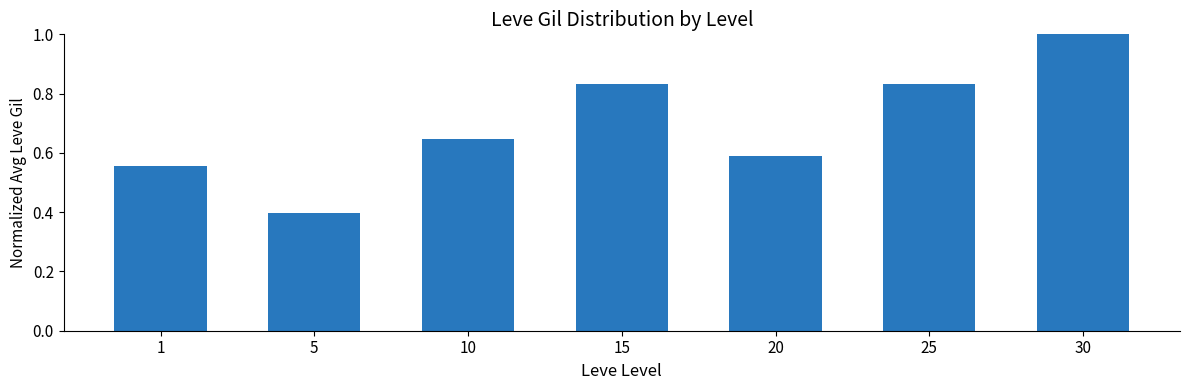

Which has a higher value, 1 or 10?

10